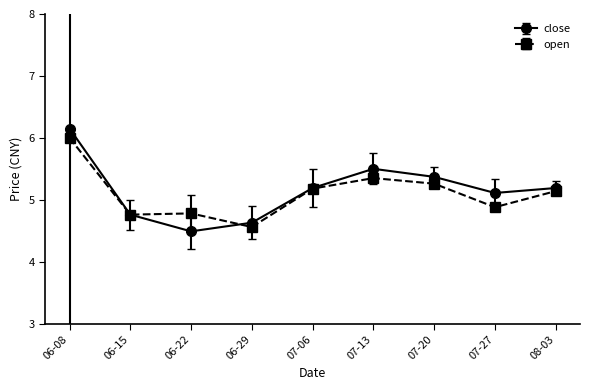

At how many categories does at least one series exceed 5?

6